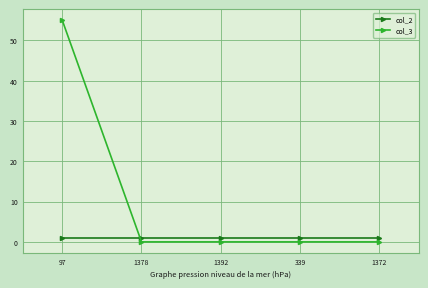

Is this an area chart (filled region under the line)?

No